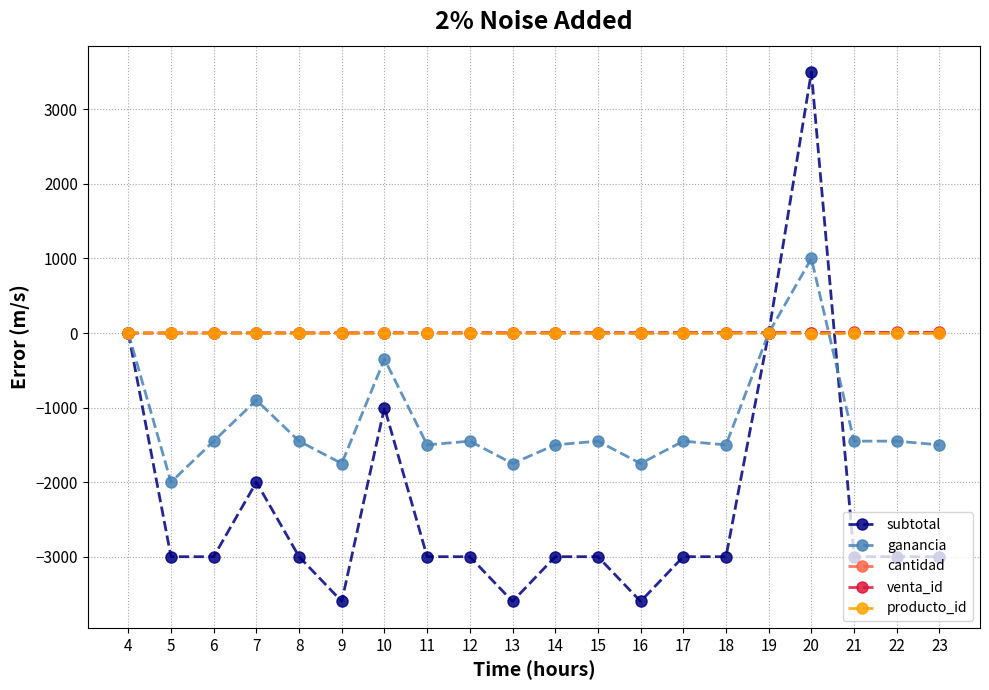

The value of ganancia at 18 is -1500. True or false?

True